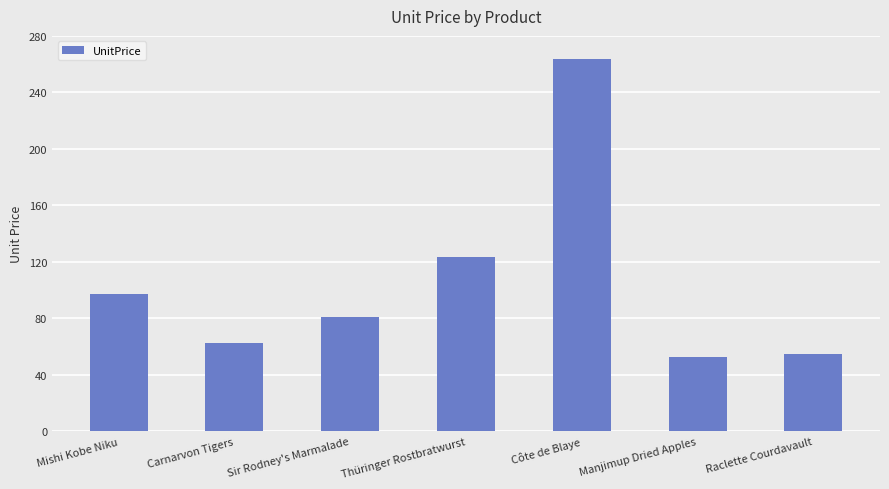

What is the value of the 6th bar from the left?

53.0